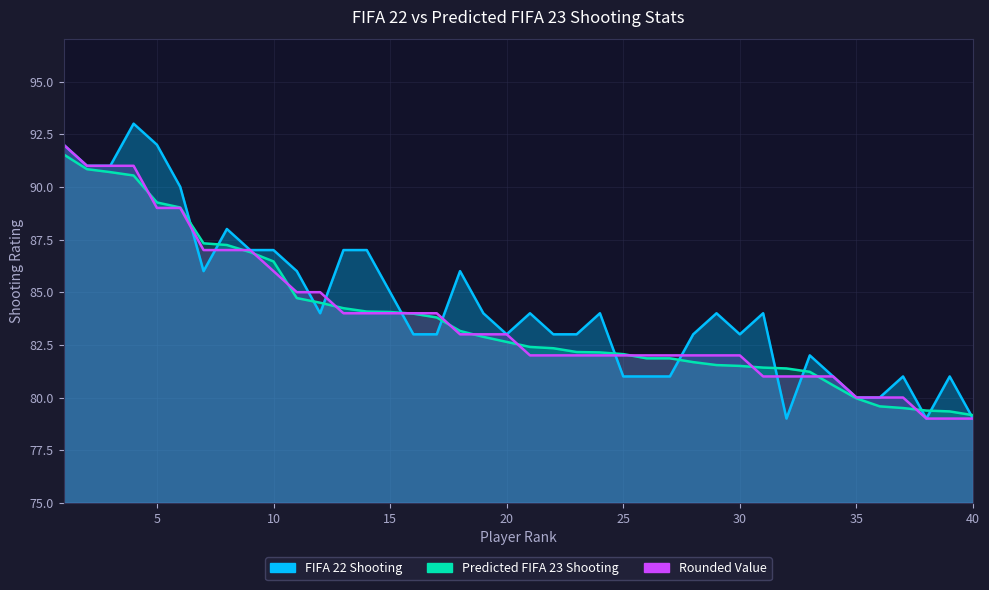

What are all the series names shown in the legend?

FIFA 22 Shooting, Predicted FIFA 23 Shooting, Rounded Value